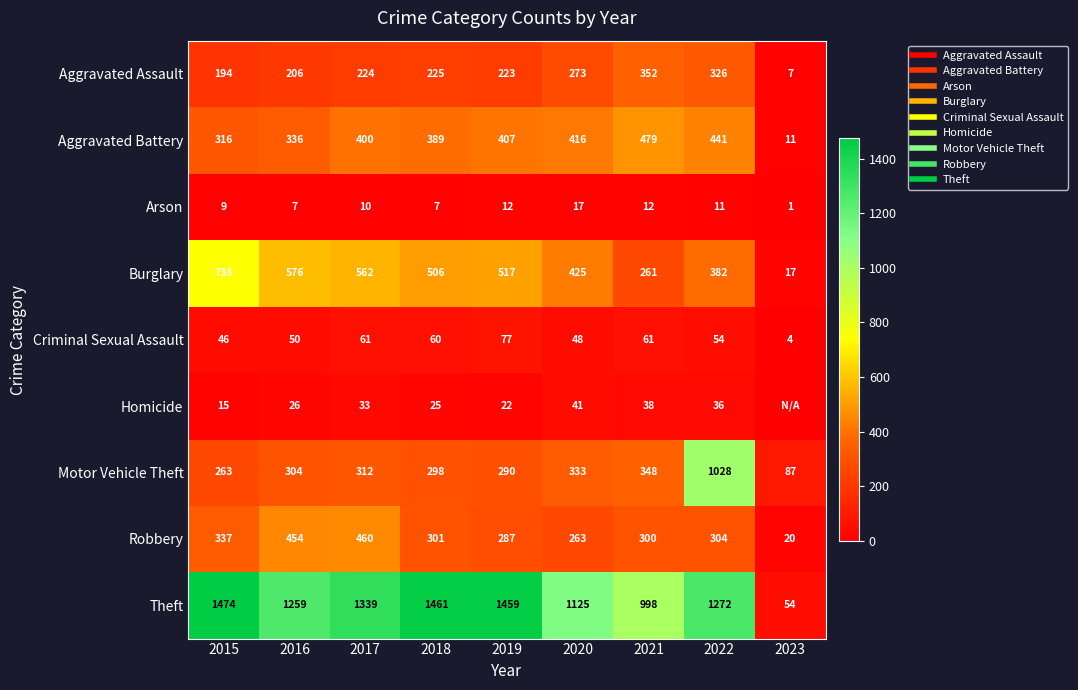

The Burglary series shows 517 at 2019. True or false?

True